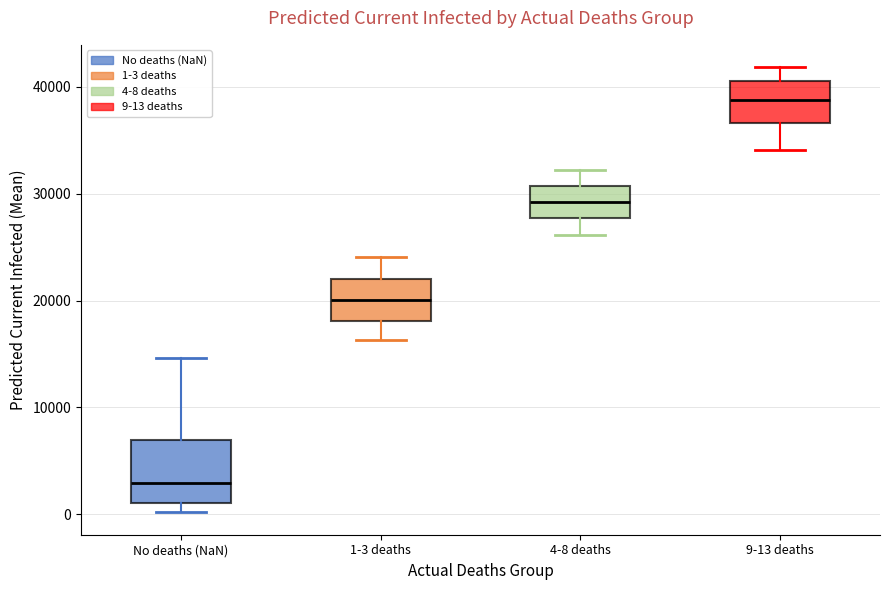

Comparing the boxes themselves (not the whiskers), which one is the tallest?

No deaths (NaN)